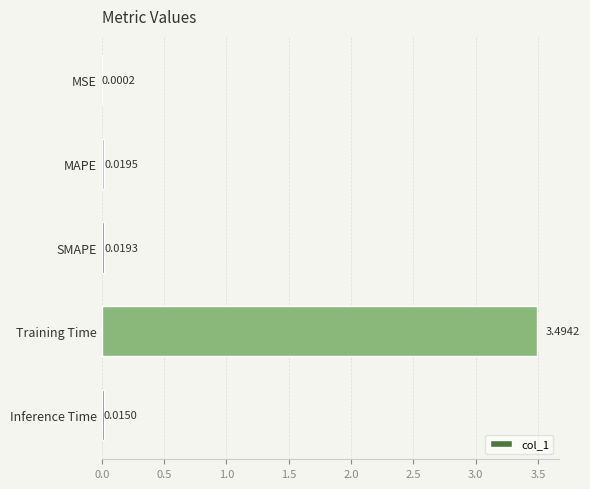

What is the sum of all values?

3.5